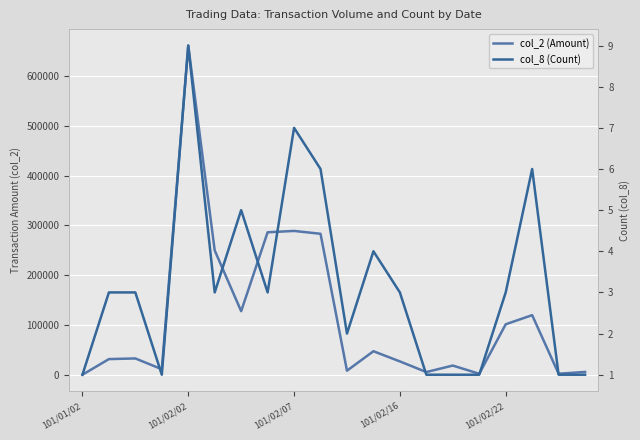

What is the sum of all col_8 (Count) values?

64